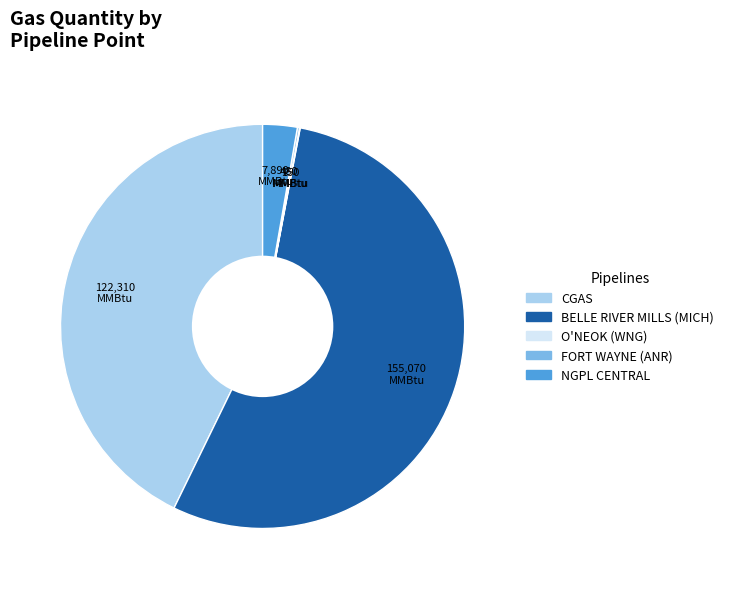

Is there a majority slice in this chart?

Yes